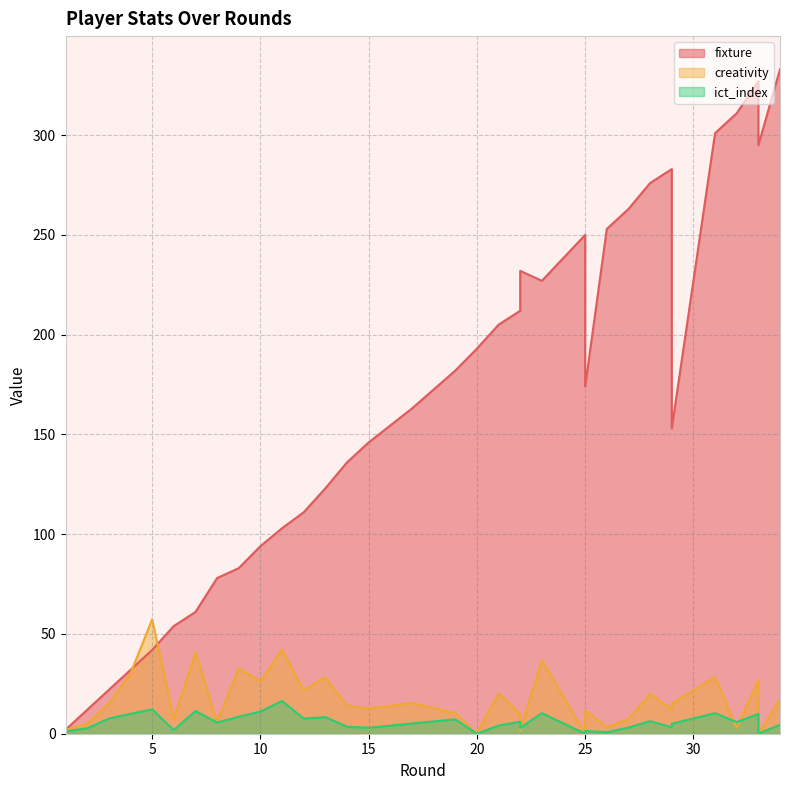

What is the highest value of the fixture series?

333.0